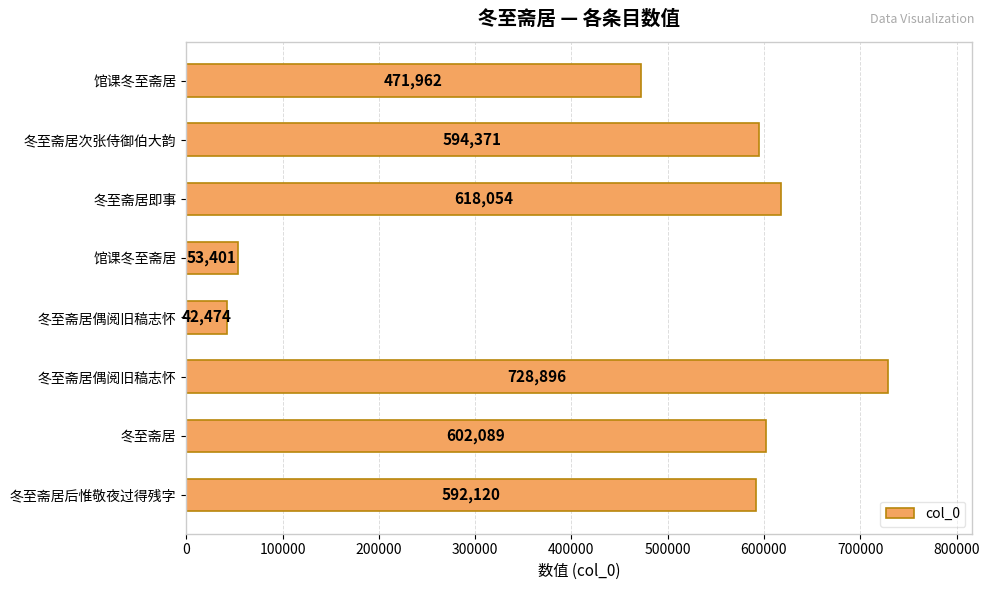

How many distinct data groups are displayed?

1